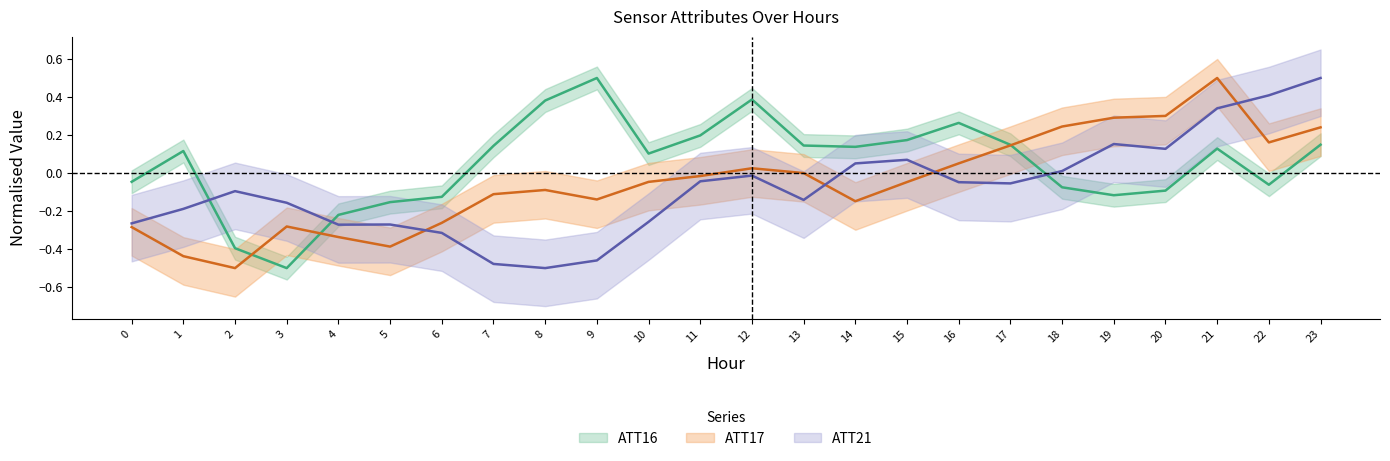

Is the value of ATT16 at 21 greater than the value of ATT17 at 10?

Yes